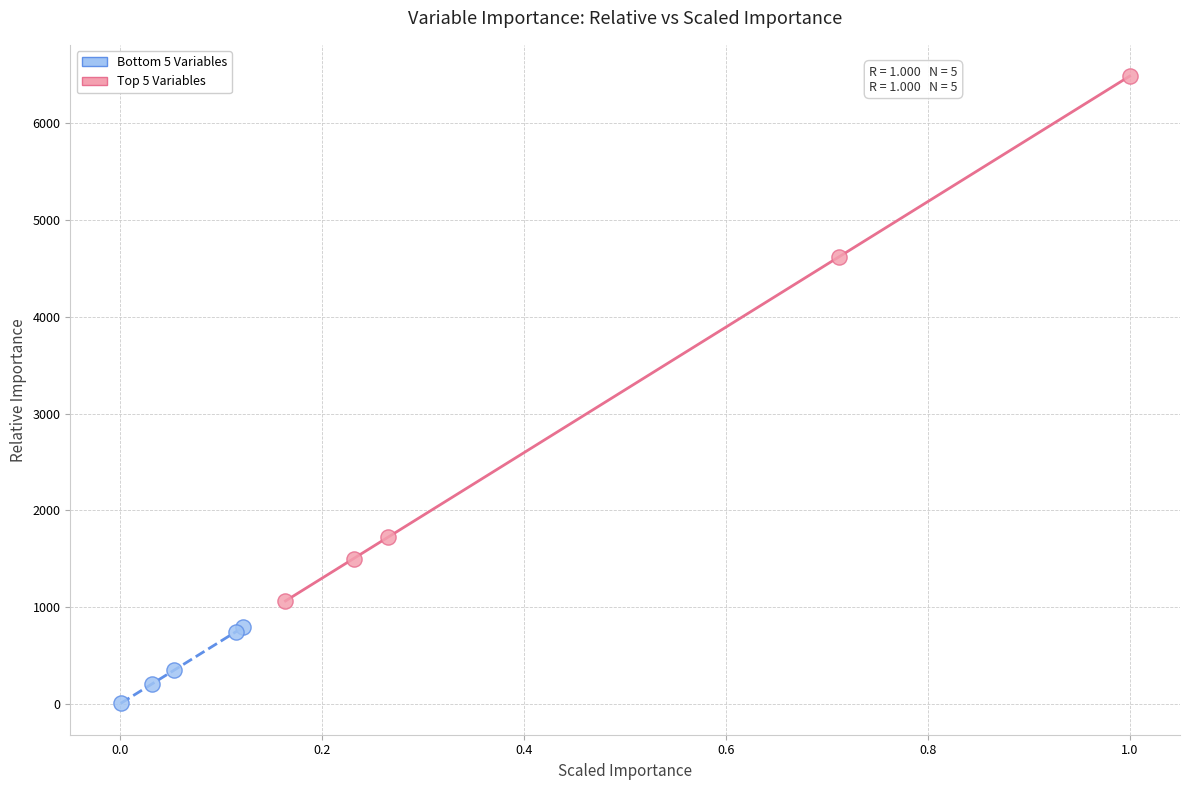

Which series has the widest spread of Y values?

Top 5 Variables